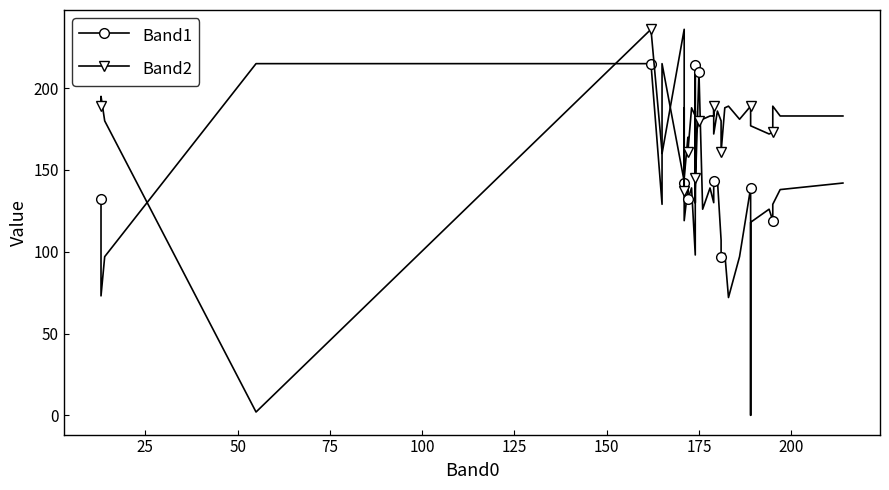

Between 75 and 100, which series saw the biggest shift?

Band2